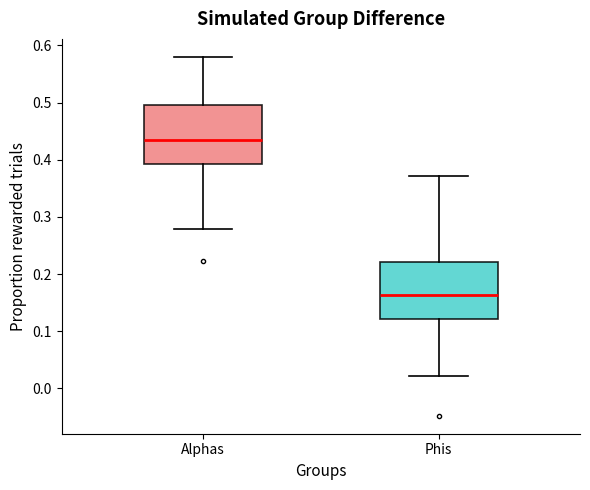

Reading left to right, transcribe this box plot: for each box, give where its median line is, the range the box spans, and where its two whiskers end, as read against the y-axis. The values are not printed on the chart, so give them approximately, as read against the axis.

Alphas: median 0.44, box 0.39 to 0.50, whiskers 0.28 to 0.58
Phis: median 0.16, box 0.12 to 0.22, whiskers 0.02 to 0.37